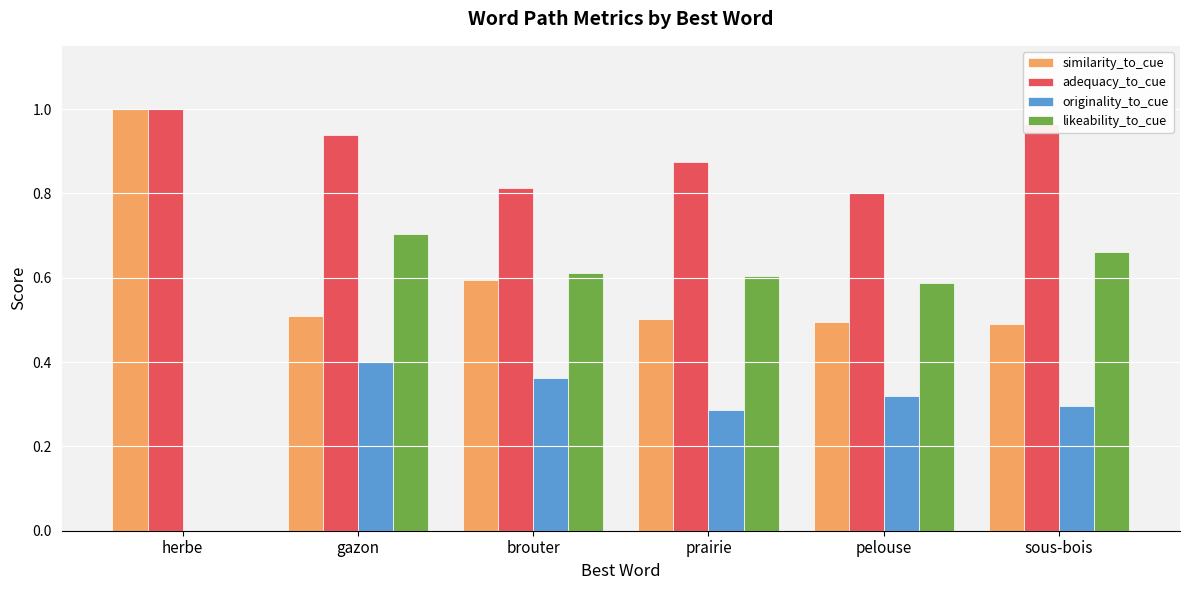

Is it true that originality_to_cue equals 0.0 at herbe?

True